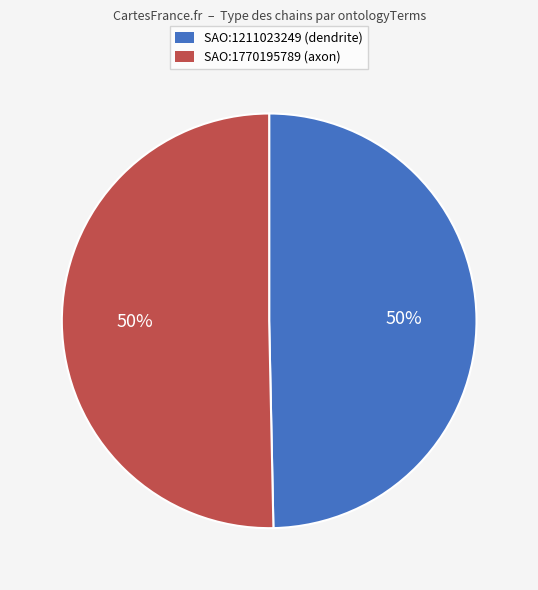

Approximately how many times larger is the value at SAO:1211023249 compared to SAO:1770195789?

1.0